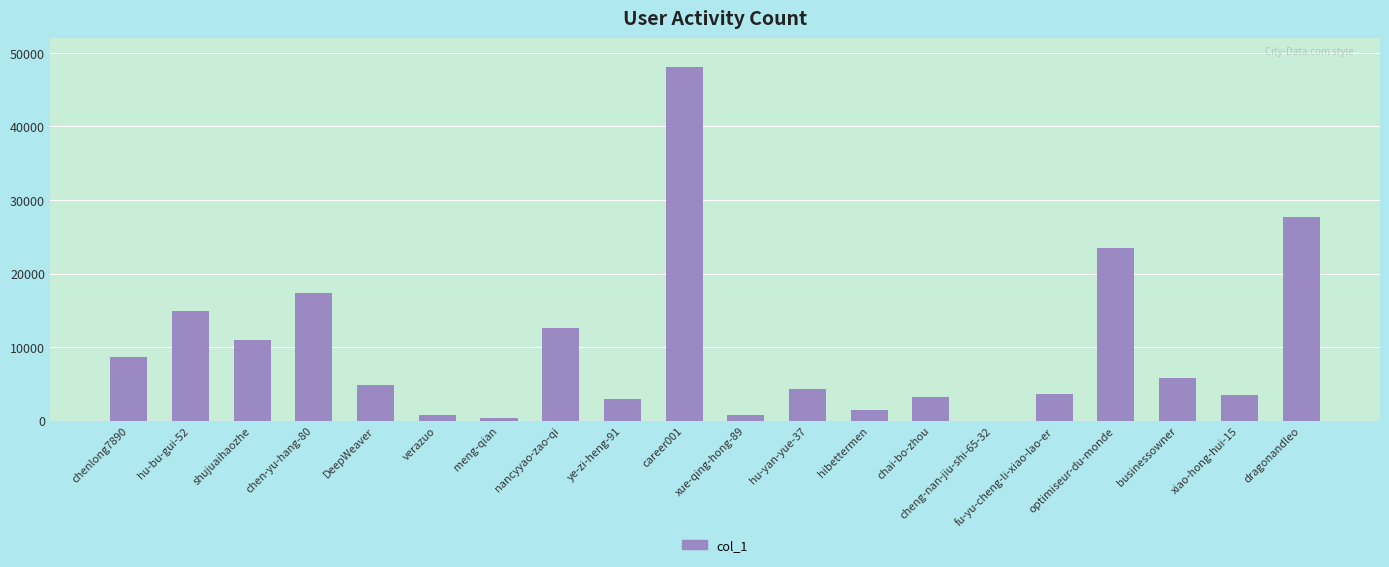

Is it true that the value at xiao-hong-hui-15 is 3457?

True